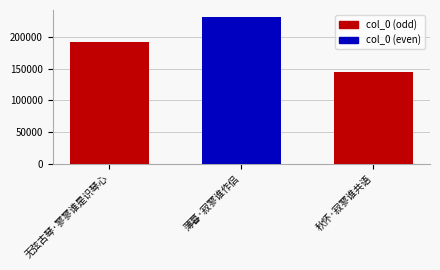

List the labels in order of value, largest first.

薄暮·寂寥谁作侣, 无弦古琴·寥寥谁是识琴心, 秋怀·寂寥谁共语